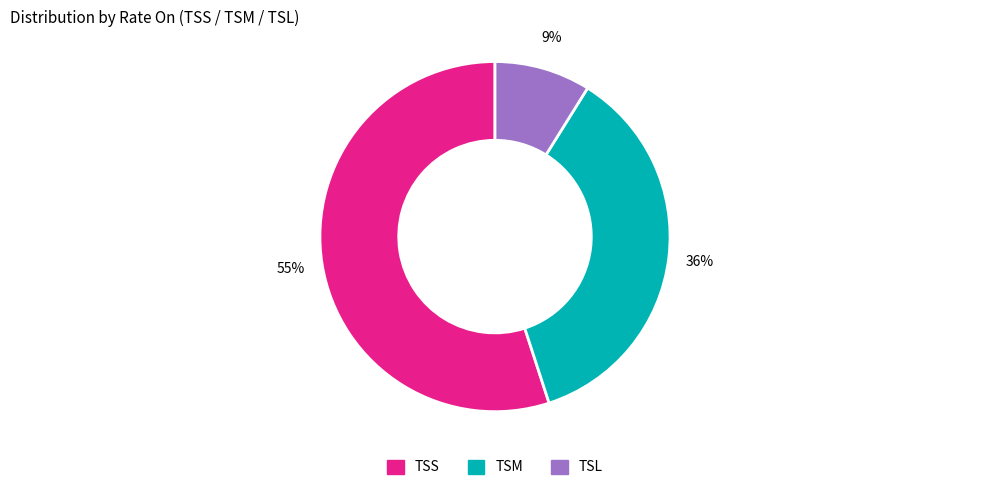

Combined, do TSL and TSM account for over 50%?

No